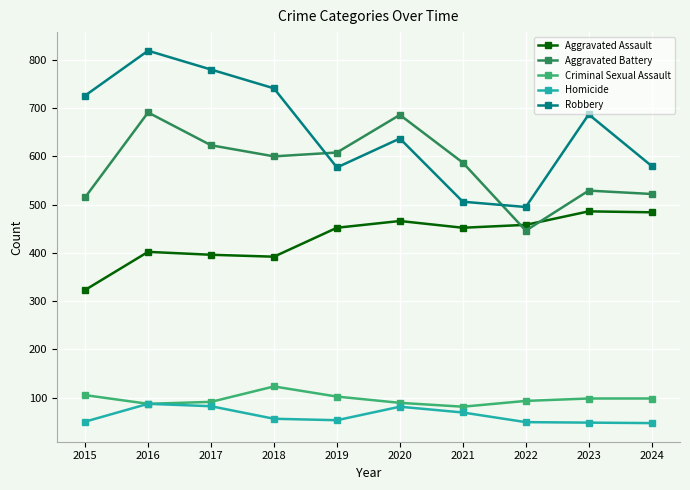

The value of Robbery at 2015 is 381. True or false?

False